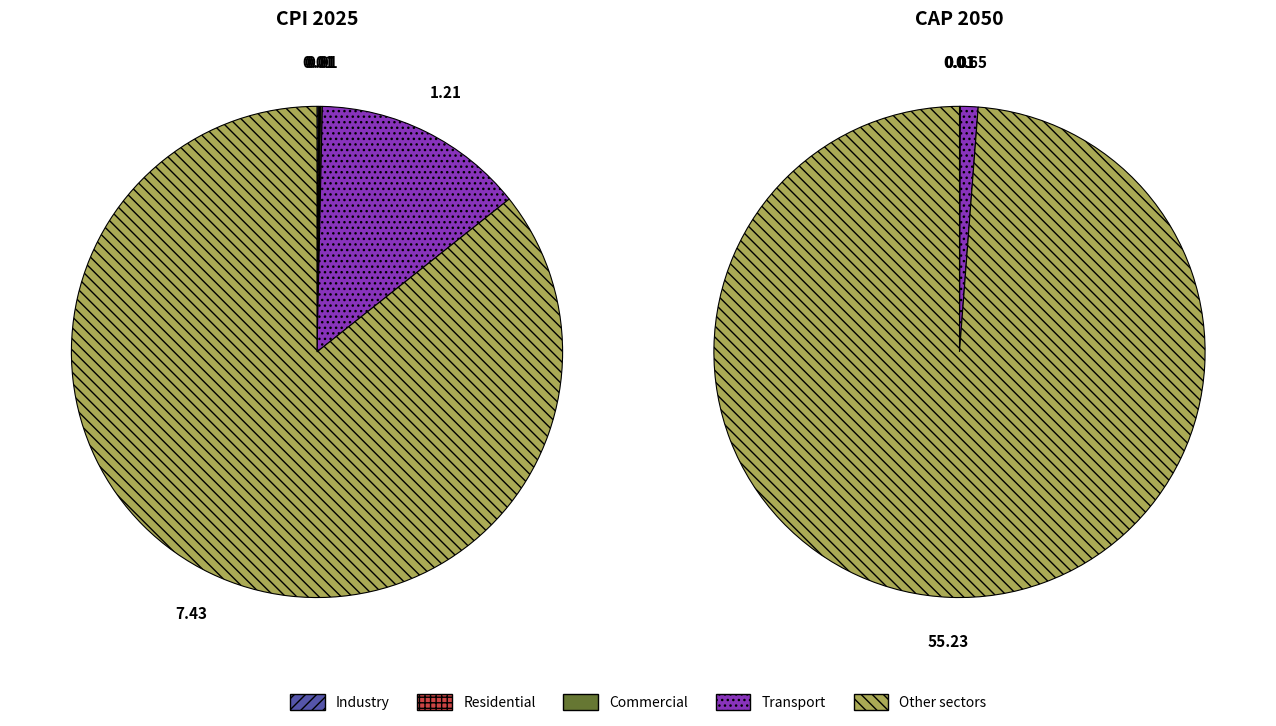

Is 10 the majority of the pie?

No